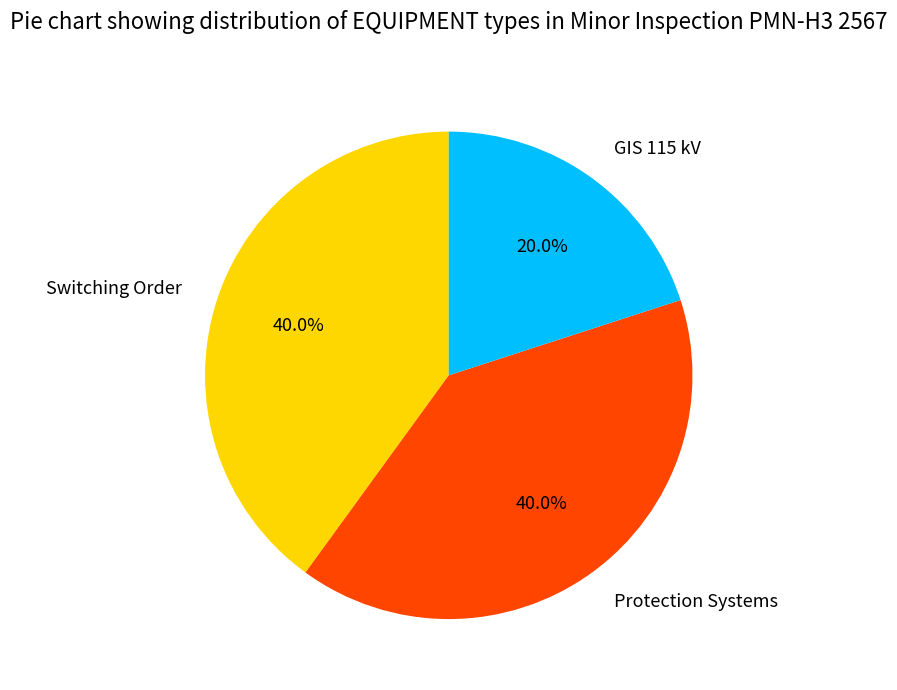

The Protection Systems slice represents 40% of the pie. True or false?

True